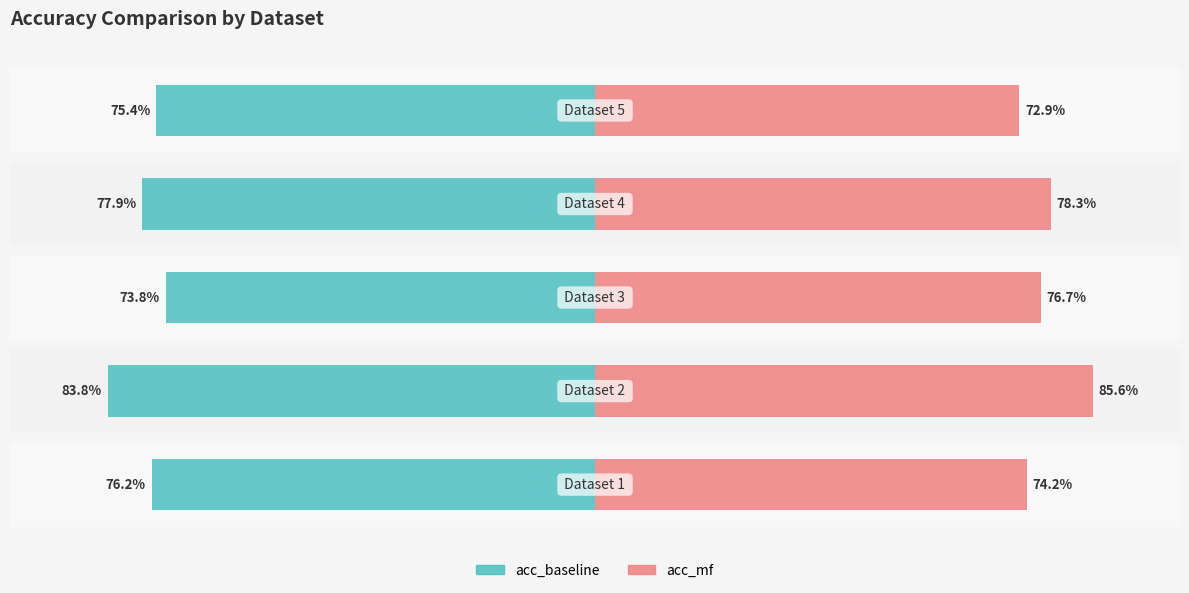

What value does the acc_baseline series have at 1?

-83.8